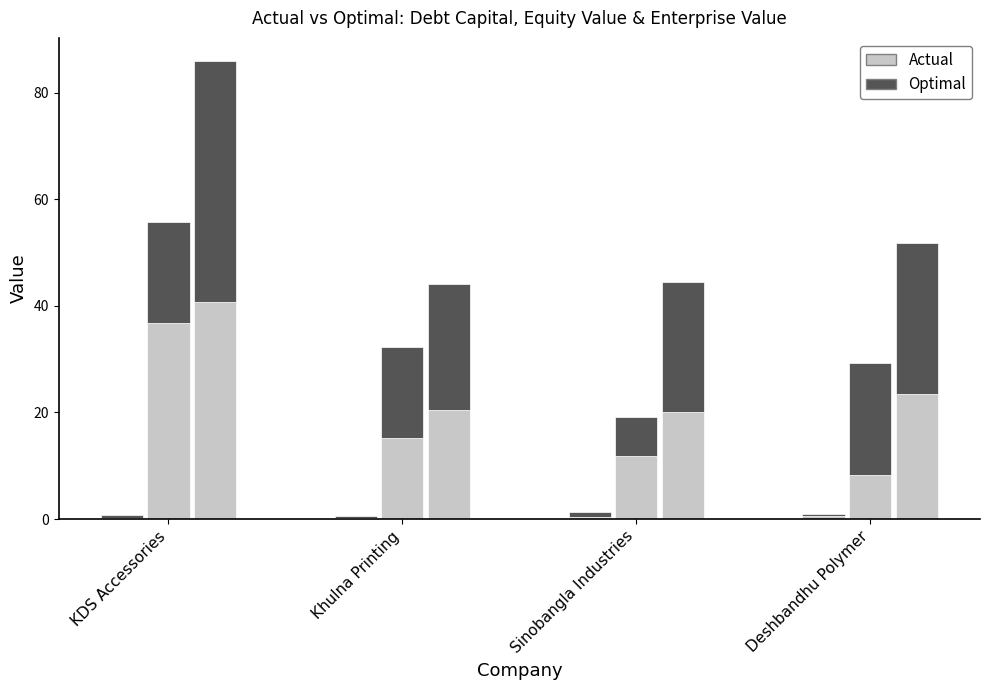

How many distinct data groups are displayed?

2